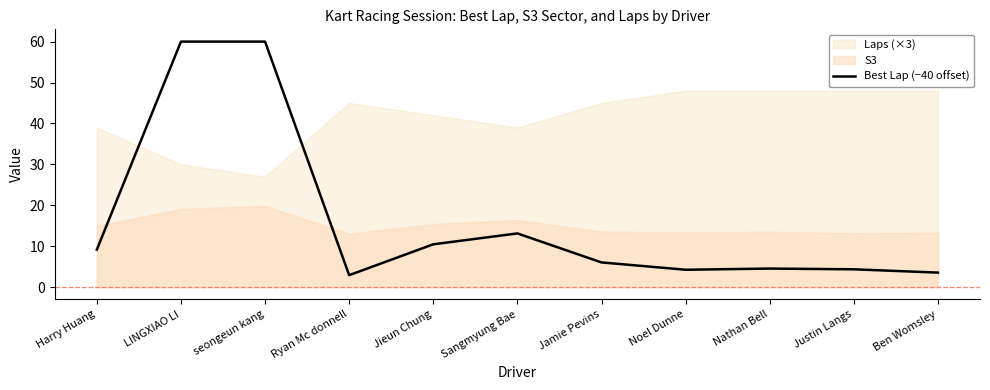

Which has a higher value, Sangmyung Bae or Justin Langs?

Sangmyung Bae